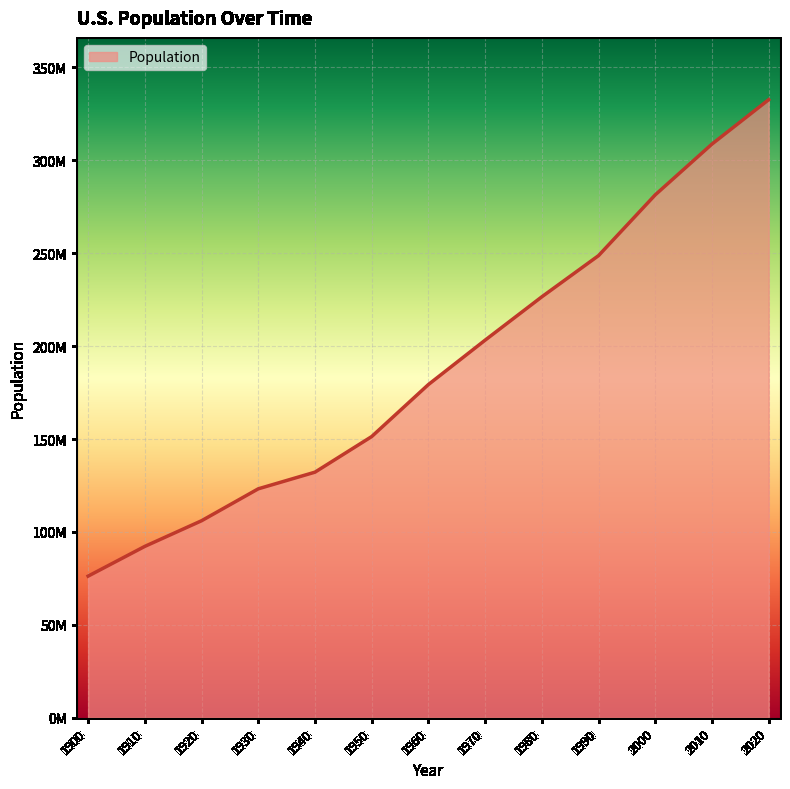

Does the chart have visible grid lines?

Yes